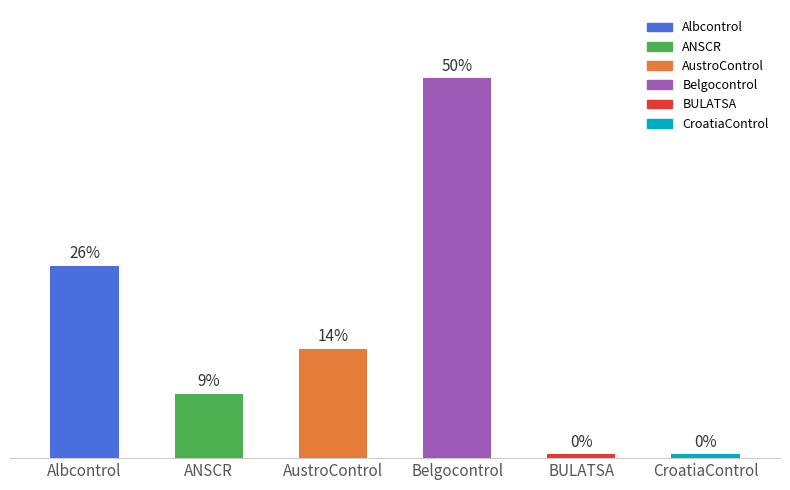

Are the bars horizontal?

No